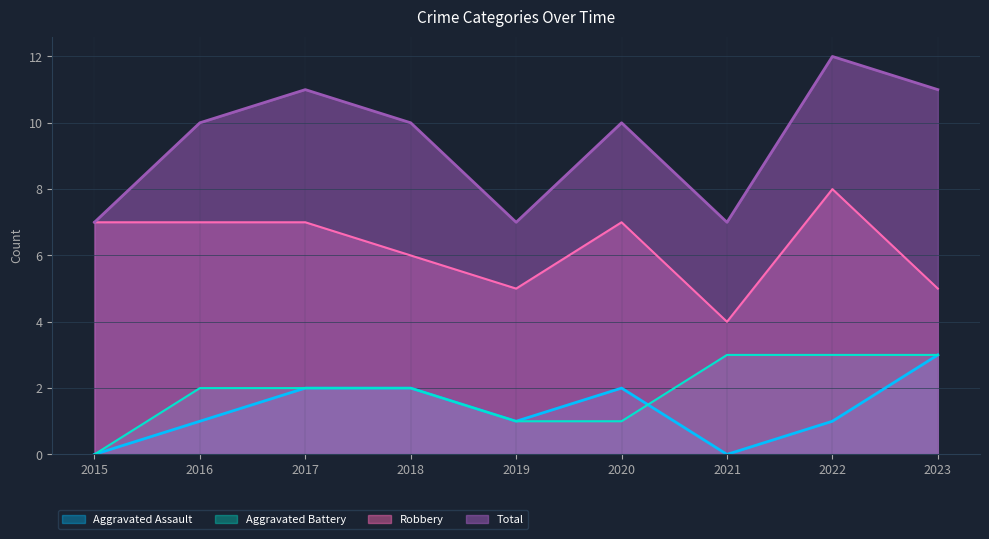

What is the difference between the second highest and minimum values in the Robbery series?

3